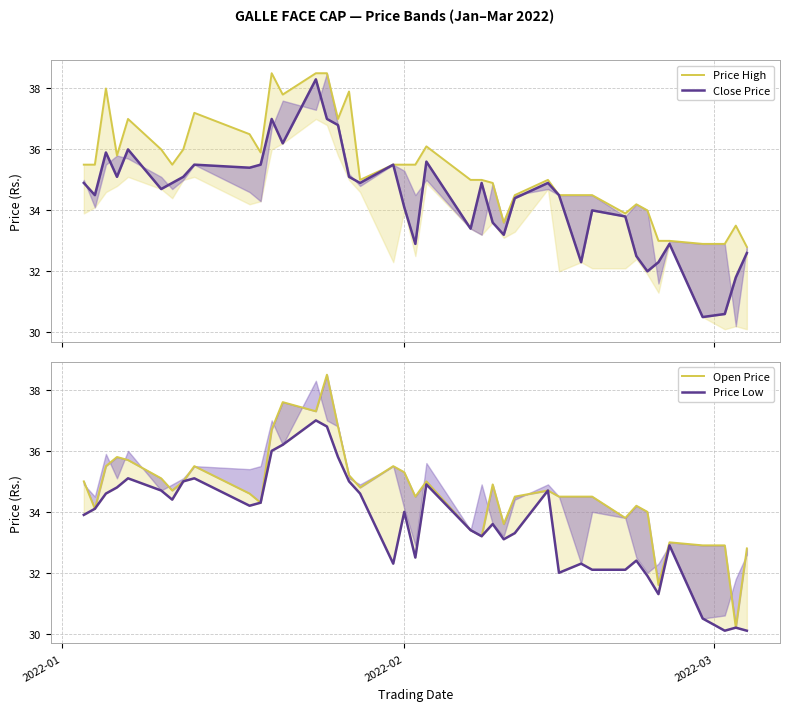

Which series has the largest total across all categories?

Price High